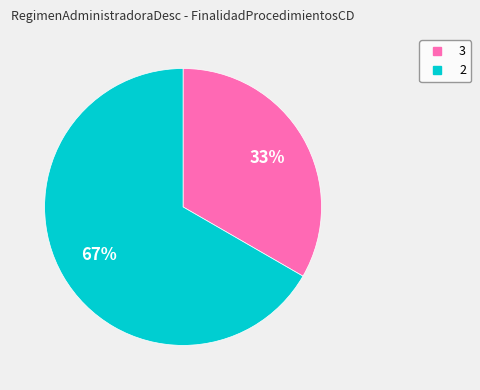

True or false: 2 accounts for 67% of the total.

True